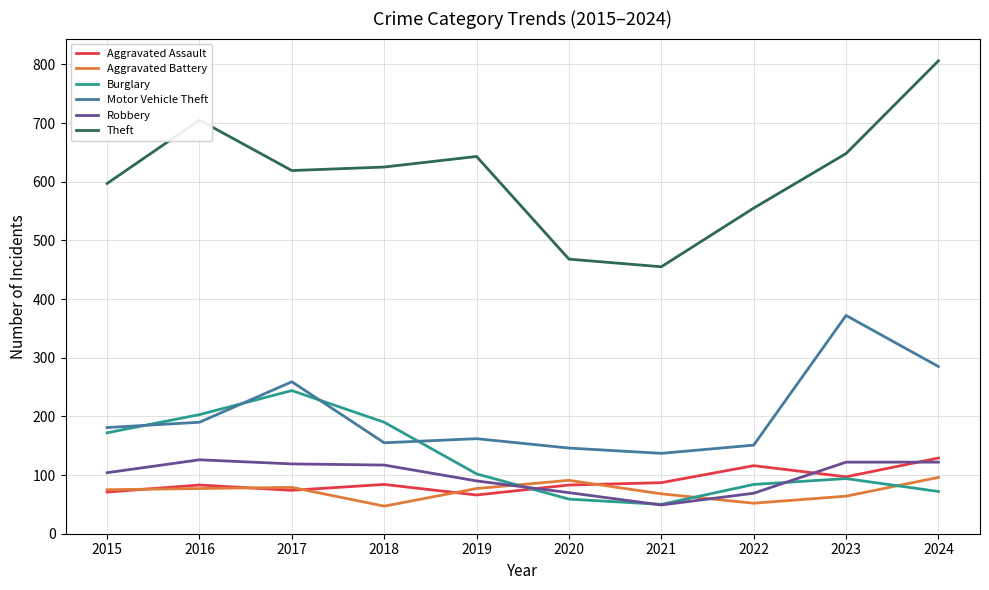

At 2019, list the series in order from smallest to largest.

Aggravated Assault, Aggravated Battery, Robbery, Burglary, Motor Vehicle Theft, Theft